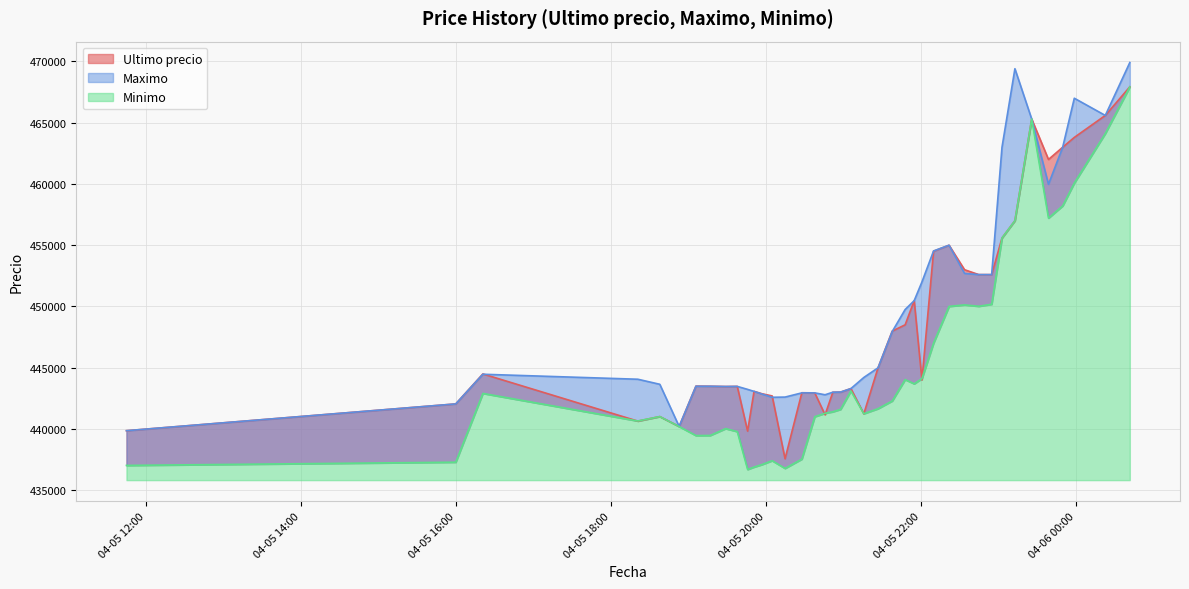

At which category does the chart reach its minimum across all series?

2021-04-05 19:46